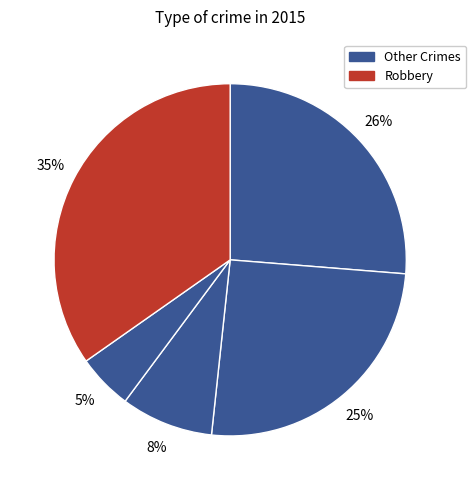

How many slices are in this pie chart?

5